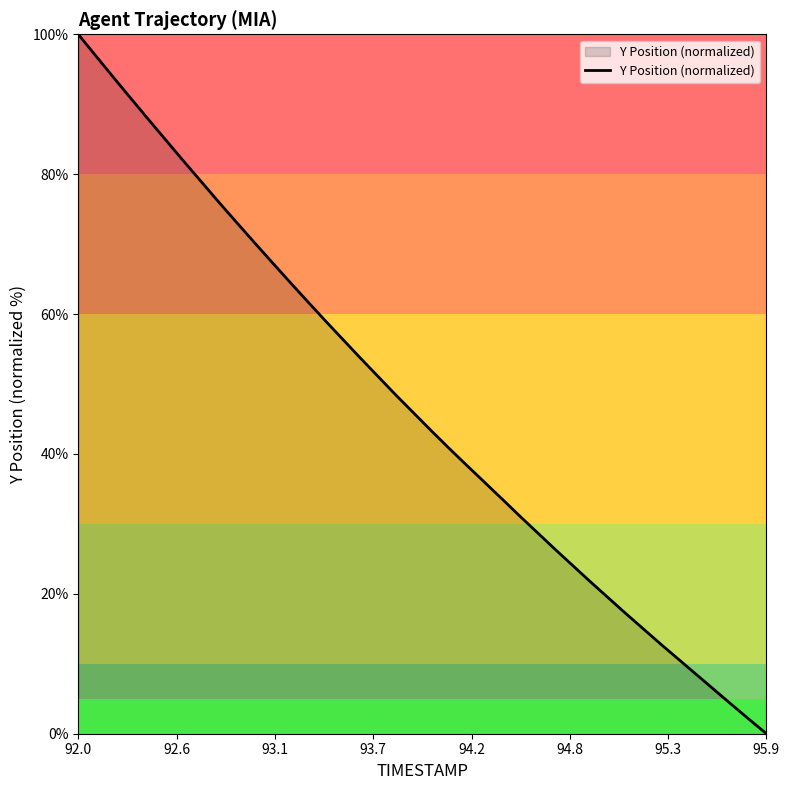

What is the difference between the maximum and minimum values?

100.0